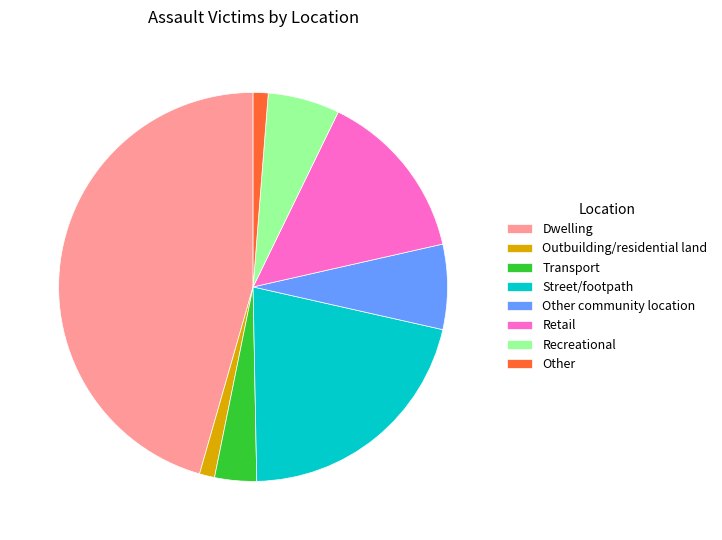

What is the largest slice in the pie chart?

Dwelling